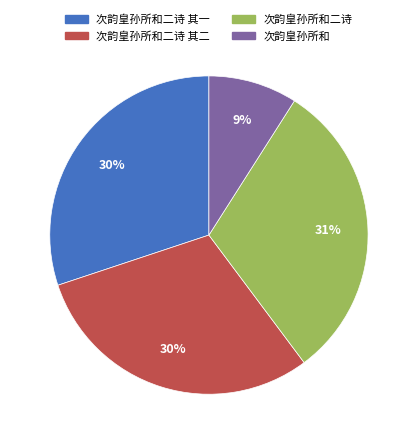

How many segments does this pie chart have?

4